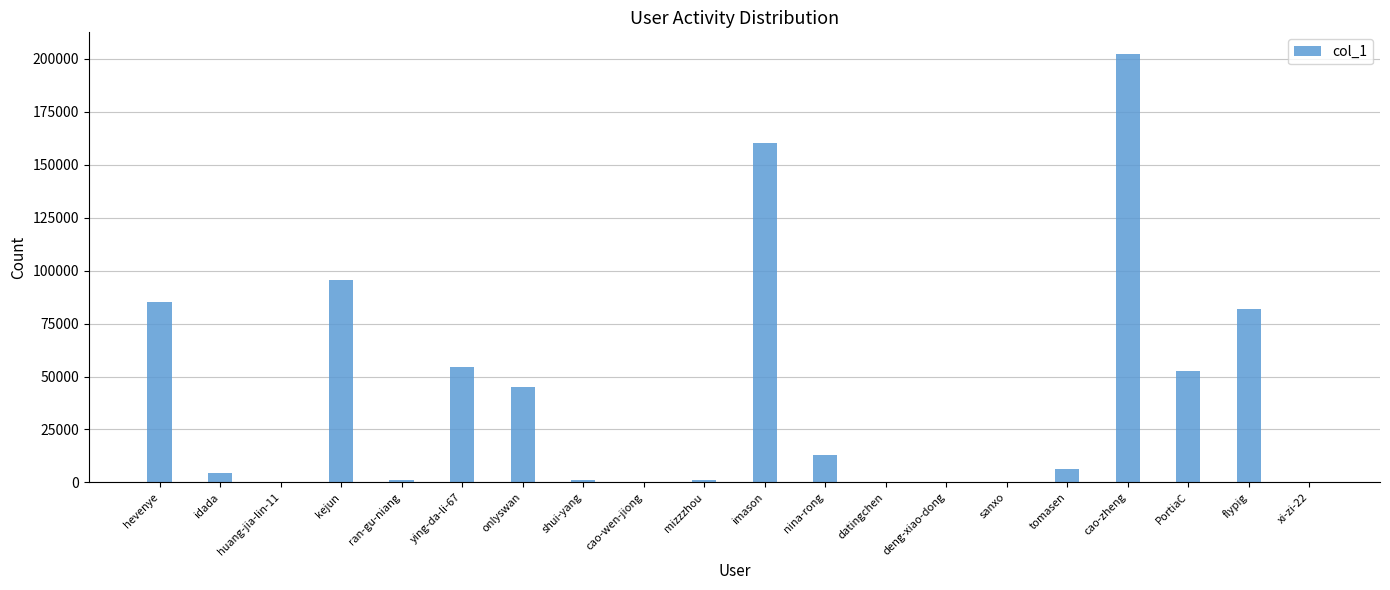

Which has a higher value, huang-jia-lin-11 or nina-rong?

nina-rong